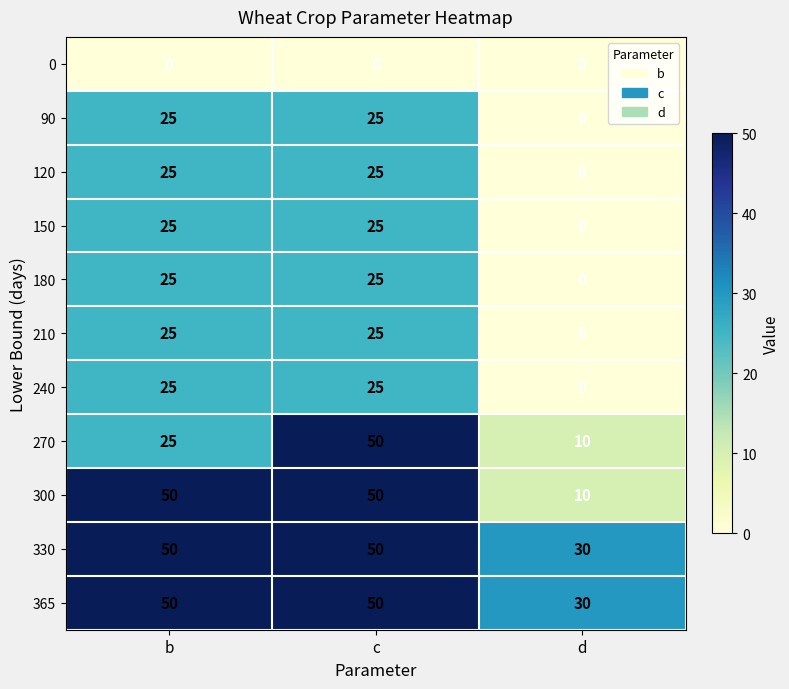

Where is 240 nearest to the value 12?

d